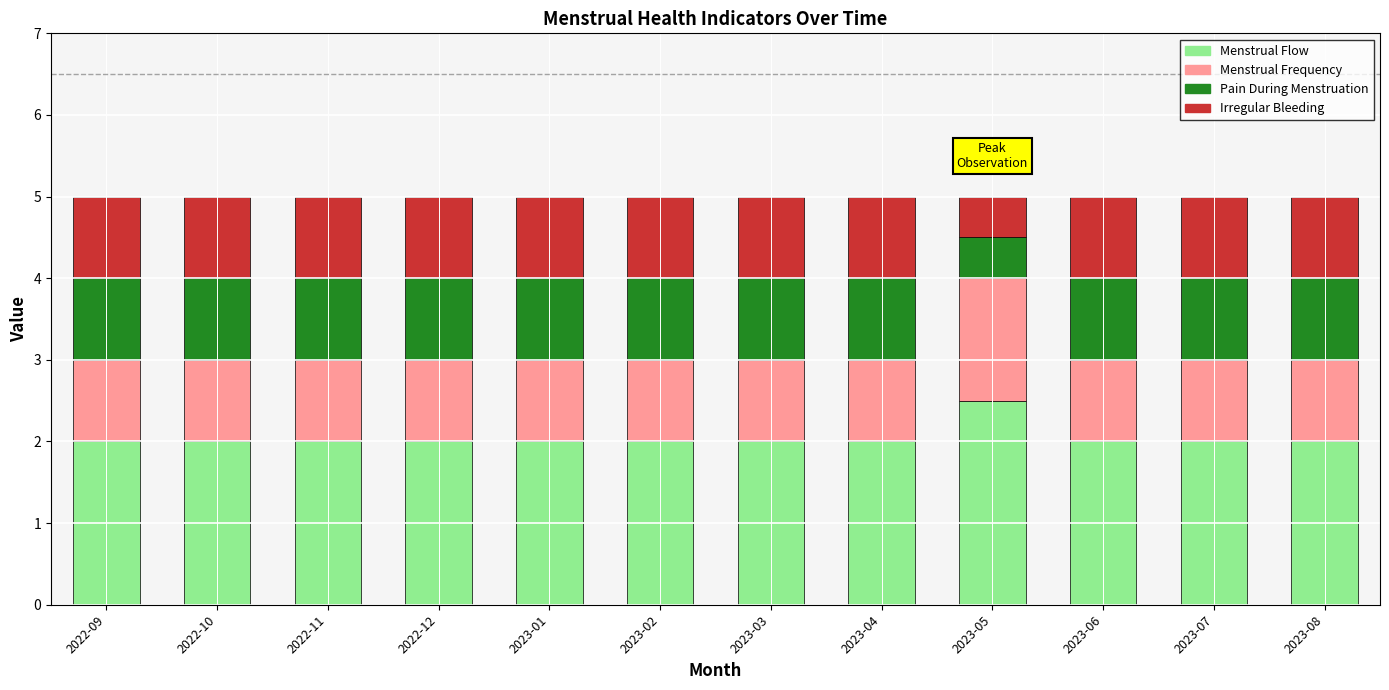

What is the total value across all series at 2023-03?

5.0